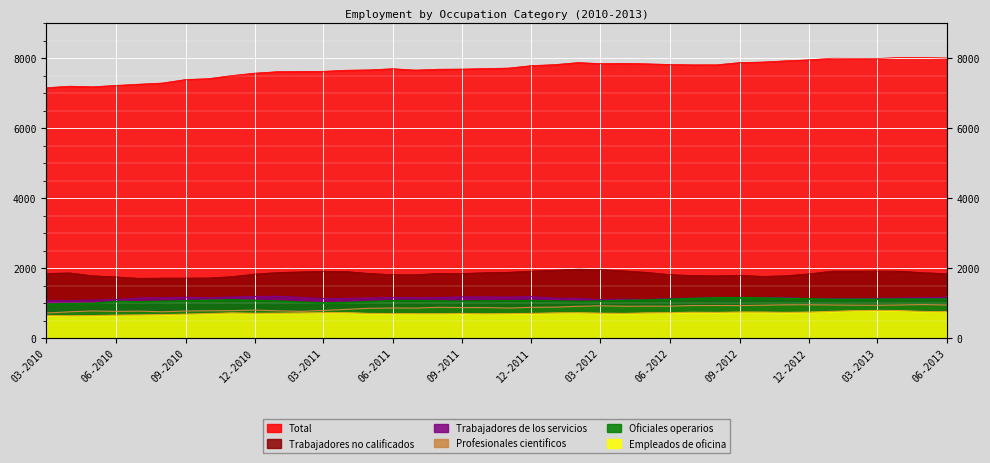

Is it true that Trabajadores de los servicios equals 1180.2 at 09-2011?

True